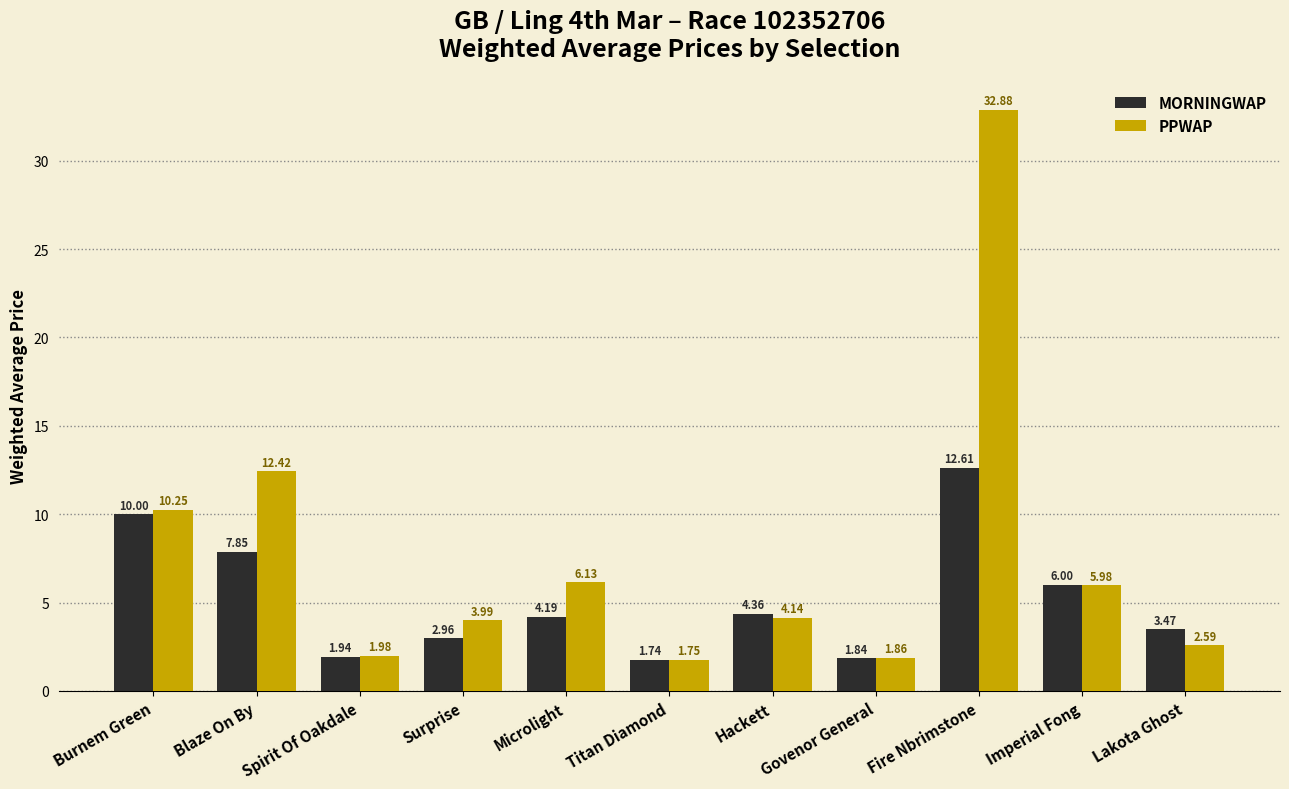

List the labels in order of PPWAP value, largest first.

Fire Nbrimstone, Blaze On By, Burnem Green, Microlight, Imperial Fong, Hackett, Surprise, Lakota Ghost, Spirit Of Oakdale, Govenor General, Titan Diamond